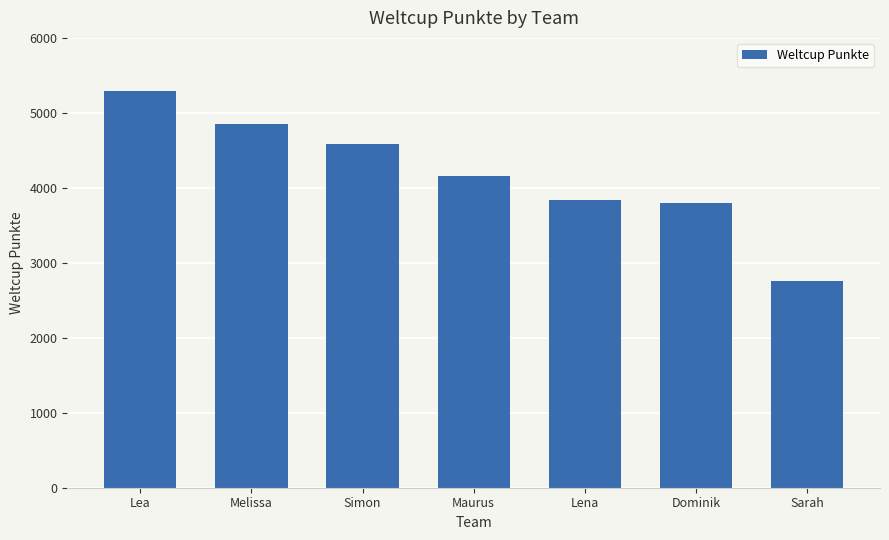

What is the value of the 3rd bar from the left?

4578